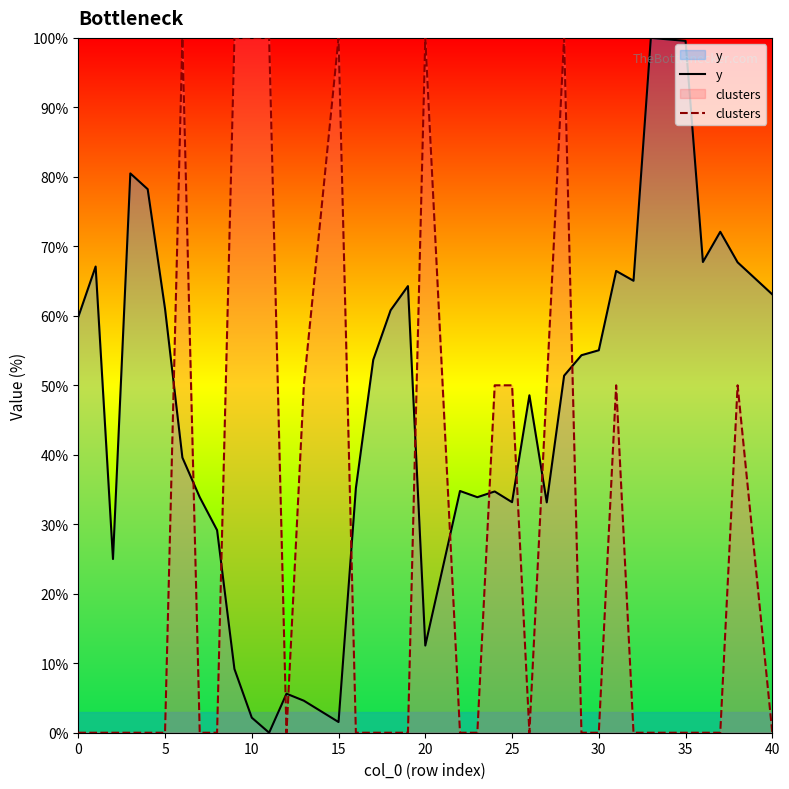

What is the total value across all series at 9?

109.2